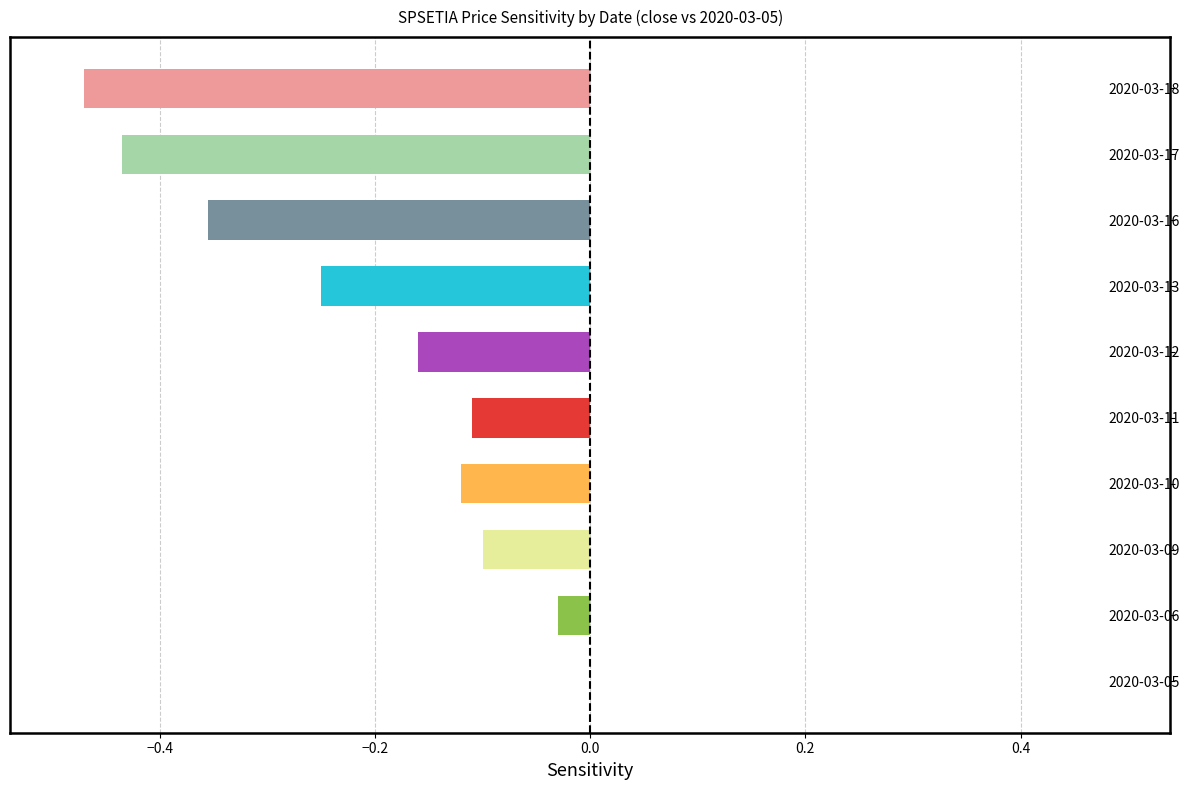

The open series shows 1.7 at 2020-03-13. True or false?

False